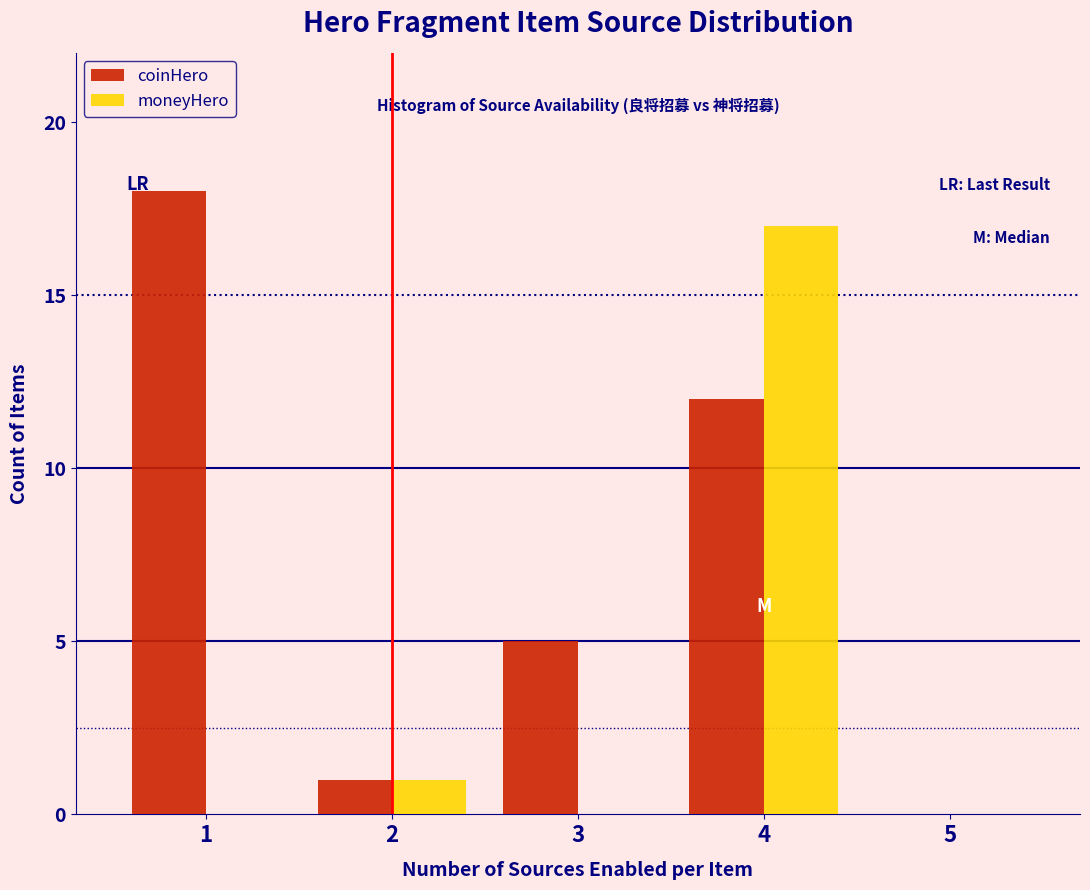

What is the height of the coinHero bar covering 2.5 to 3.5 on the x-axis? The values are not printed on the chart, so give them approximately, as read against the axis.

5